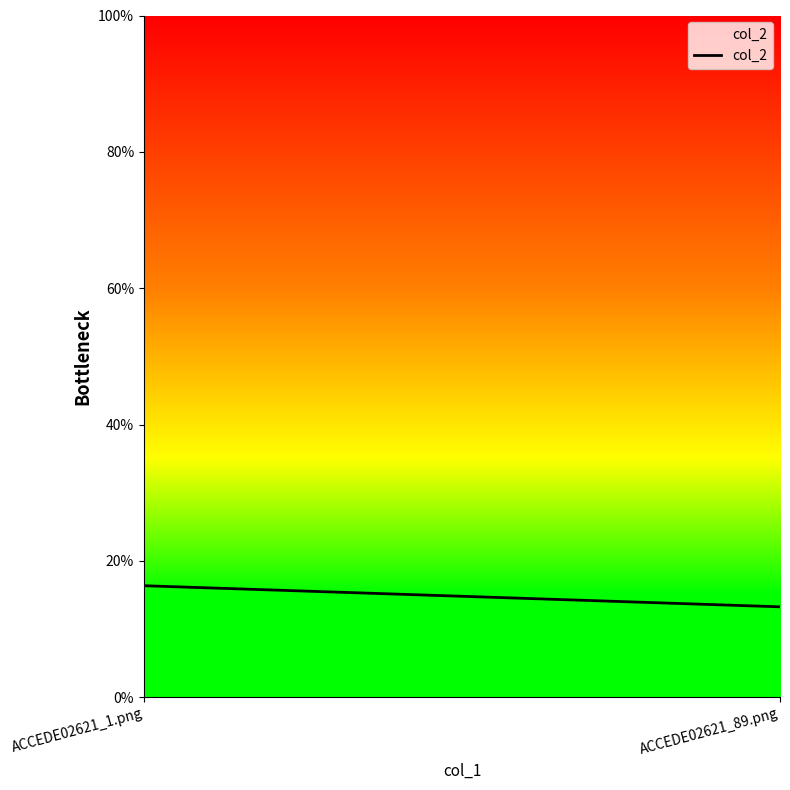

What is the smallest value displayed?

0.1